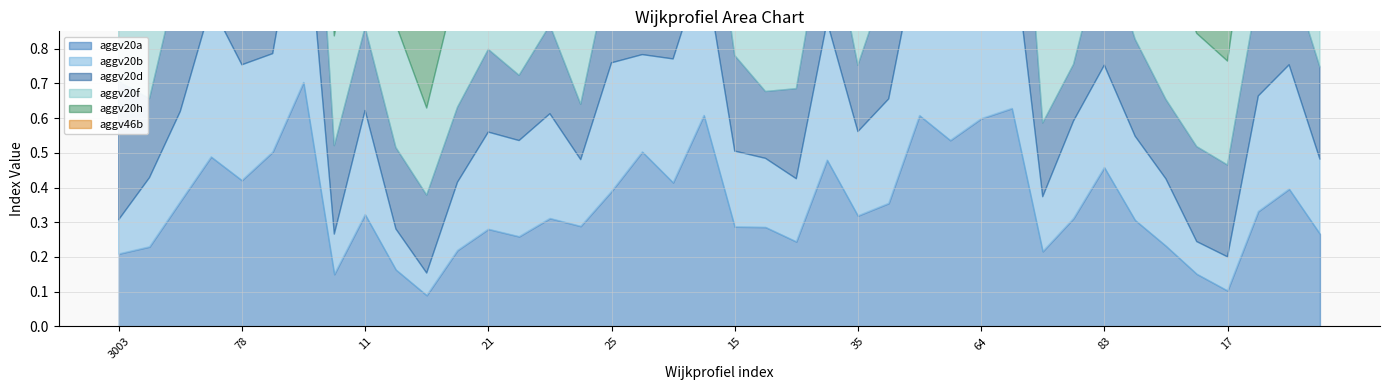

How many aggv46b values are between 0 and 1?

40